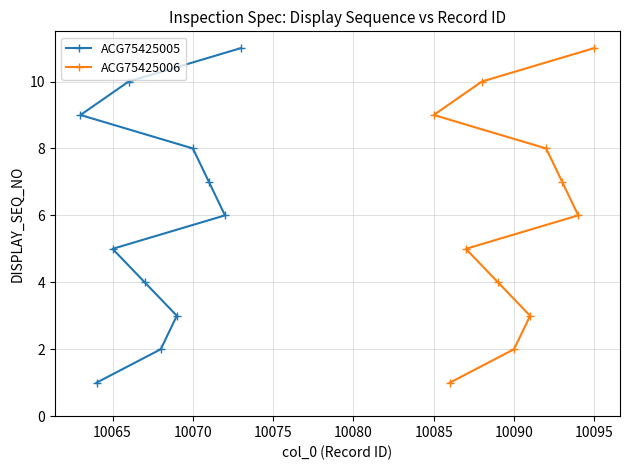

How many ACG75425006 values are between 3 and 9?

7